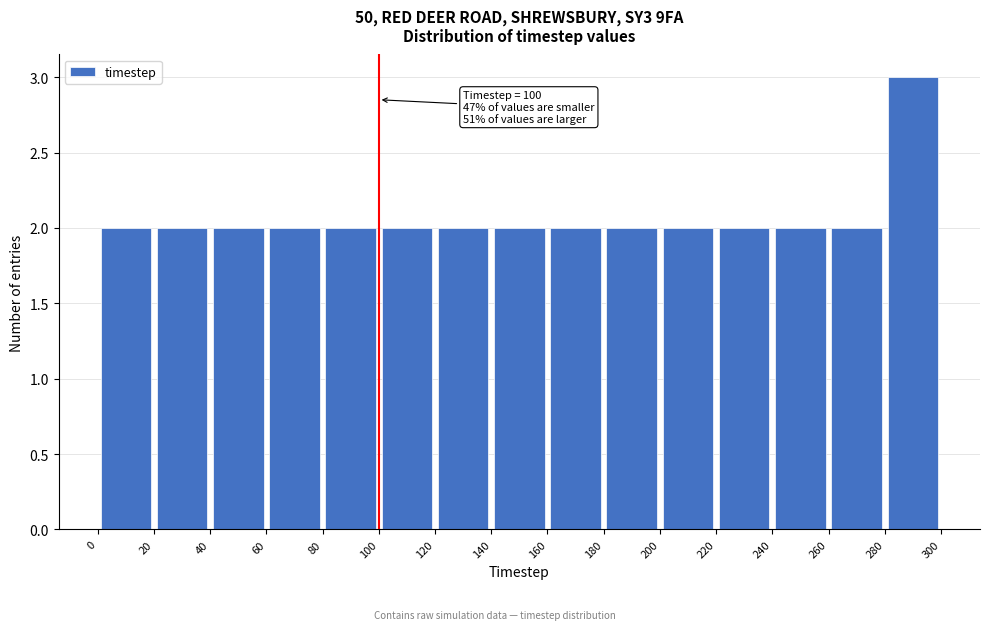

Which range on the x-axis has the tallest bar?

280 to 300